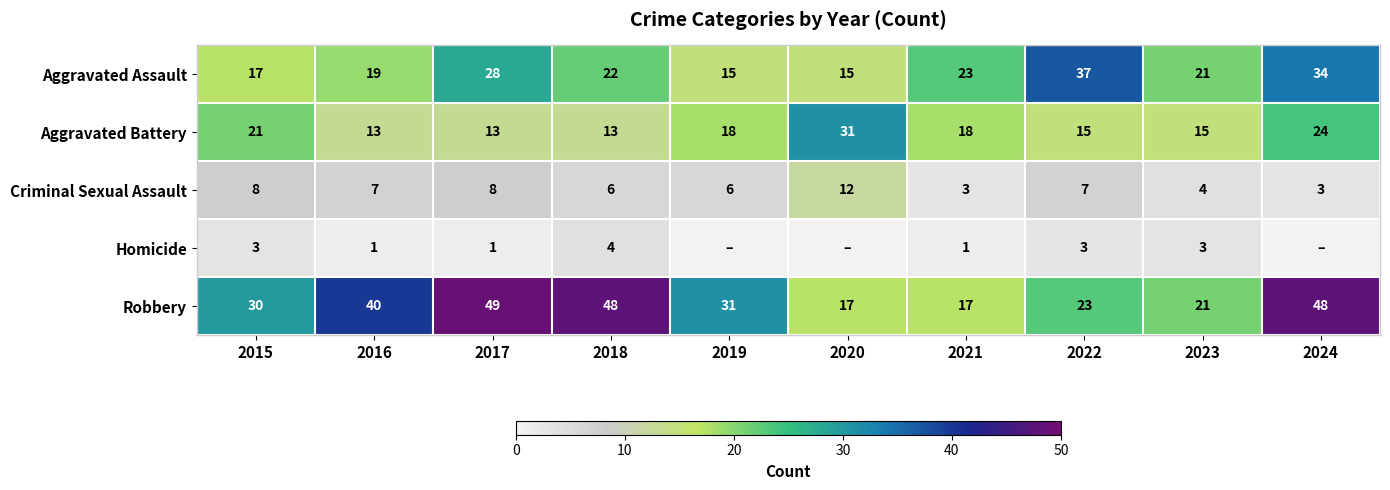

Where is Aggravated Assault nearest to the value 26?

2017